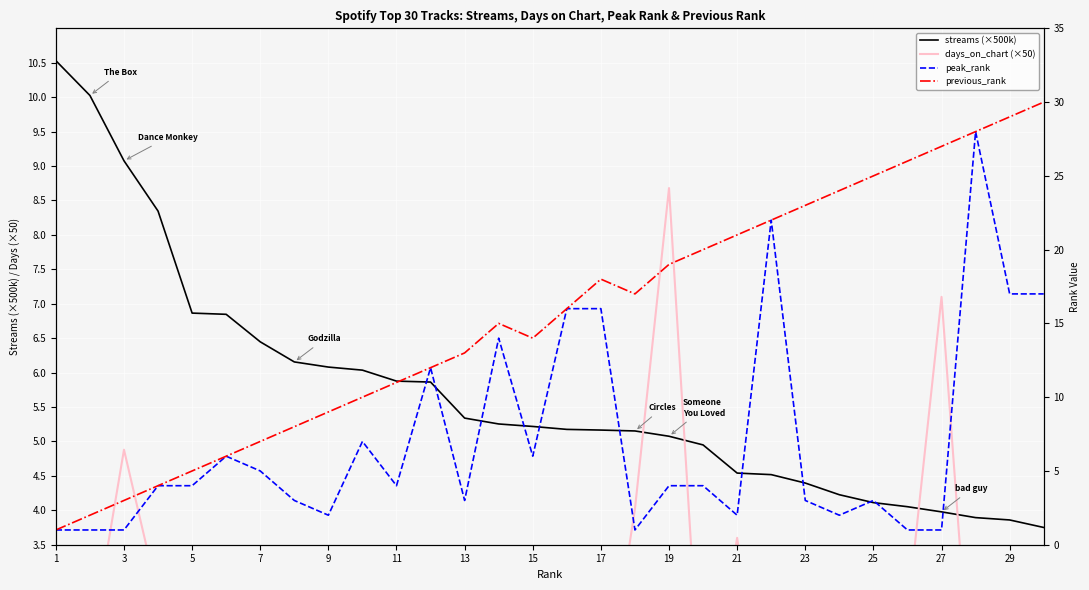

The value of streams (×500k) at 5 is 6.9. True or false?

True